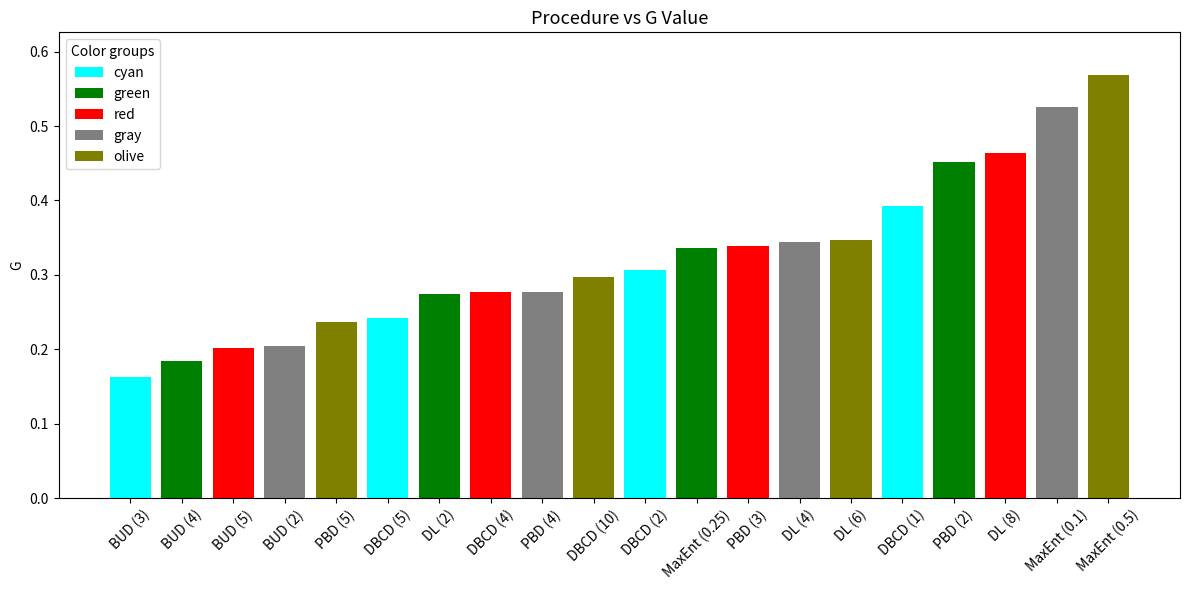

What position from the left is BUD (5)?

3